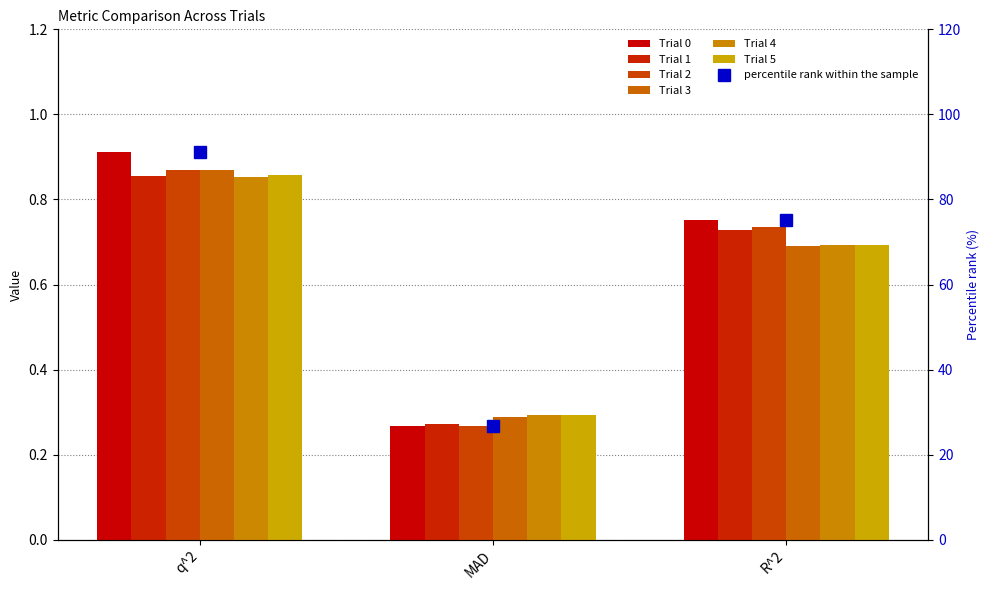

Reading left to right, extract all data points from this chart.

Trial 0: 0.9	0.3	0.8
Trial 1: 0.9	0.3	0.7
Trial 2: 0.9	0.3	0.7
Trial 3: 0.9	0.3	0.7
Trial 4: 0.9	0.3	0.7
Trial 5: 0.9	0.3	0.7